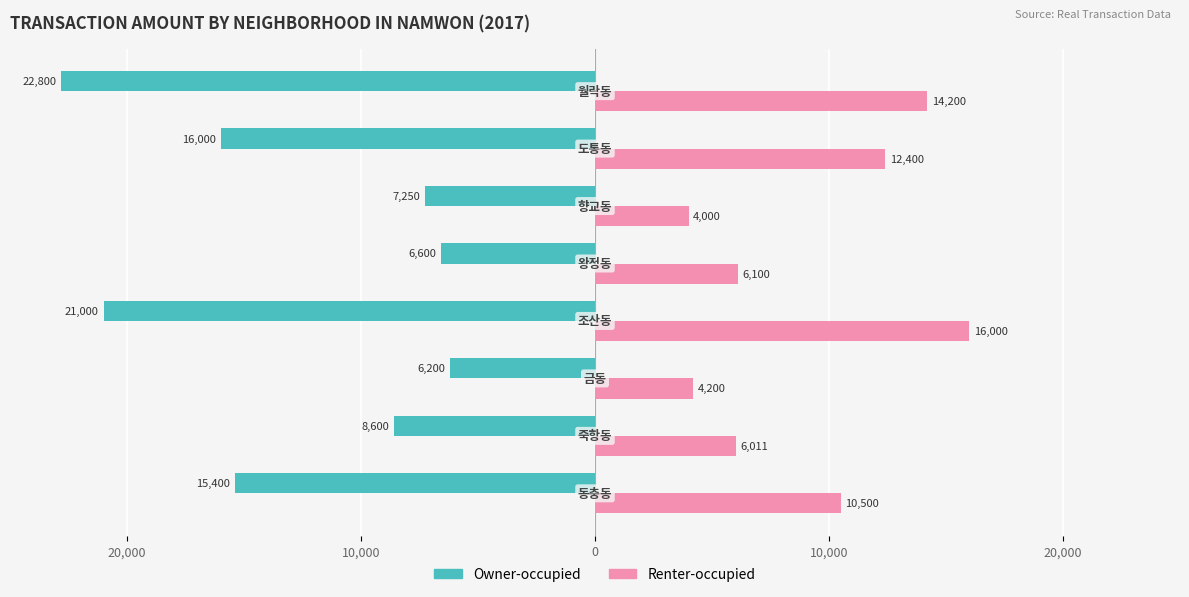

What are all the series names shown in the legend?

Owner-occupied, Renter-occupied